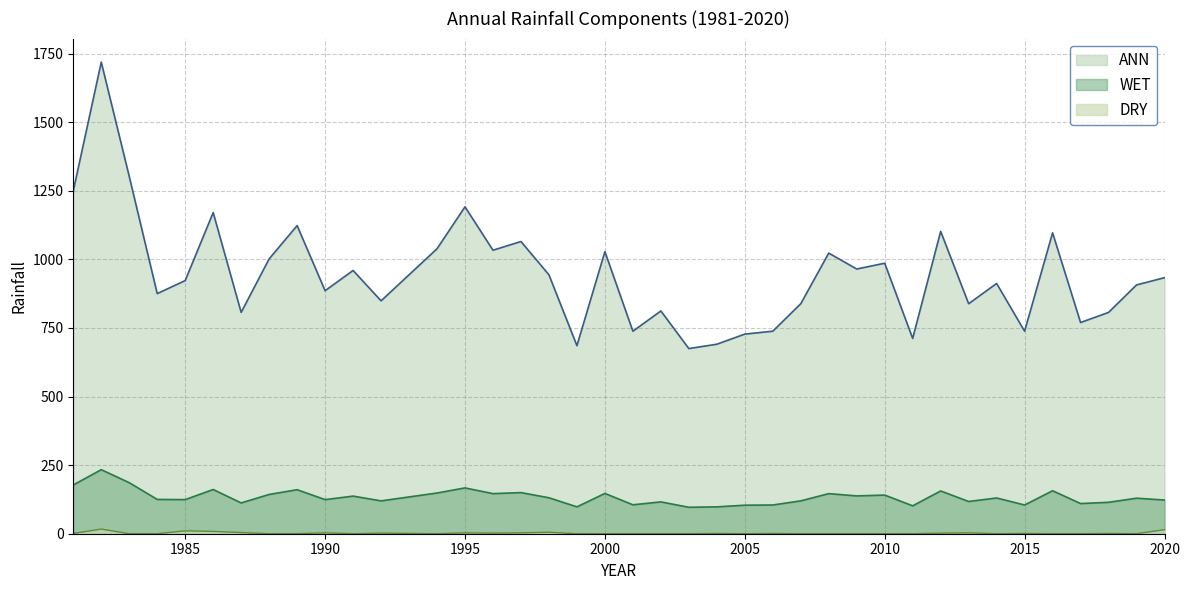

The DRY series shows -5.3 at 1984. True or false?

False